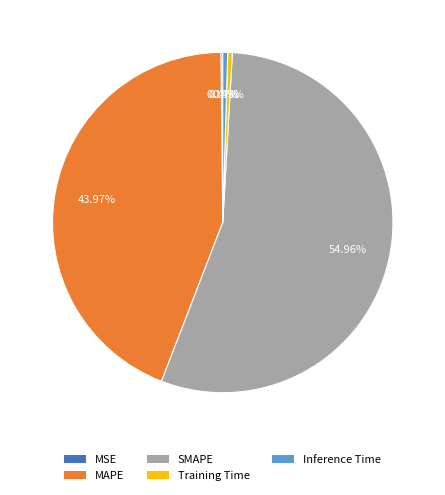

Between MAPE and SMAPE, which is larger?

SMAPE